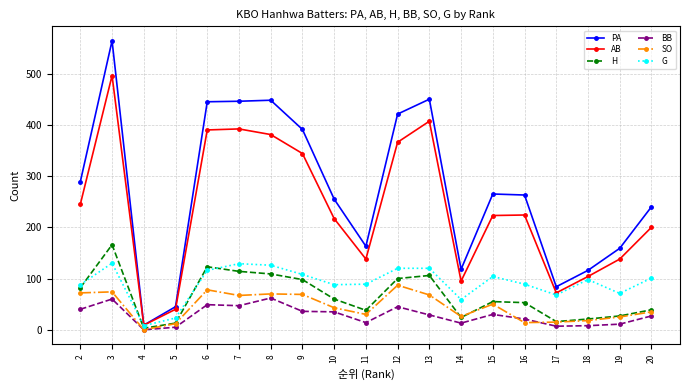

What is the sum of all BB values?

539